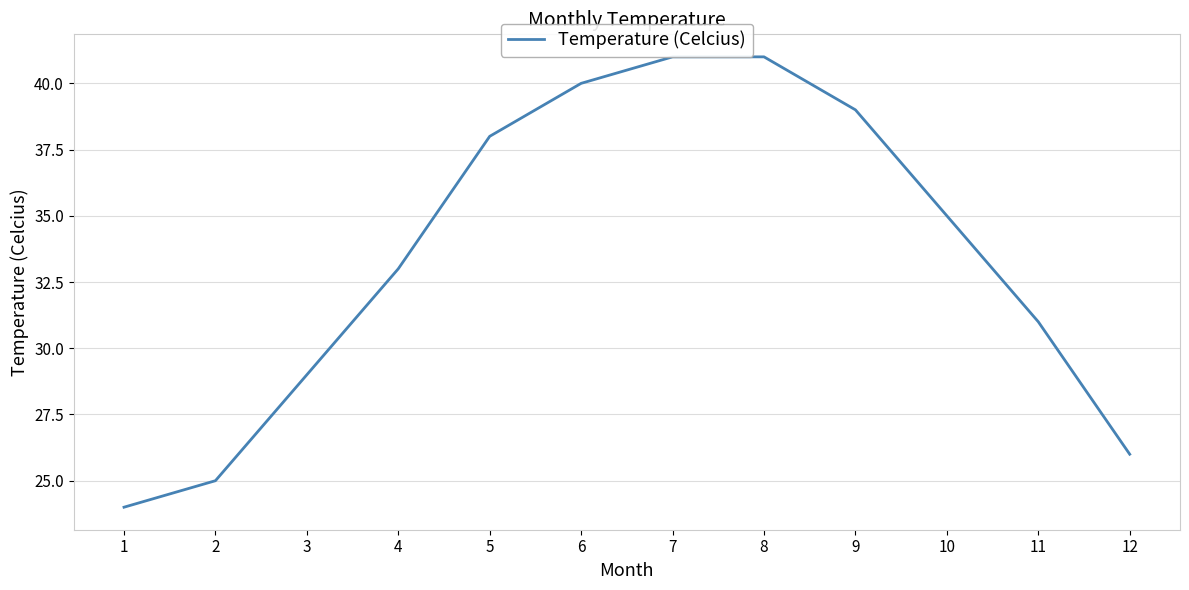

Where does the data first go above 35?

5